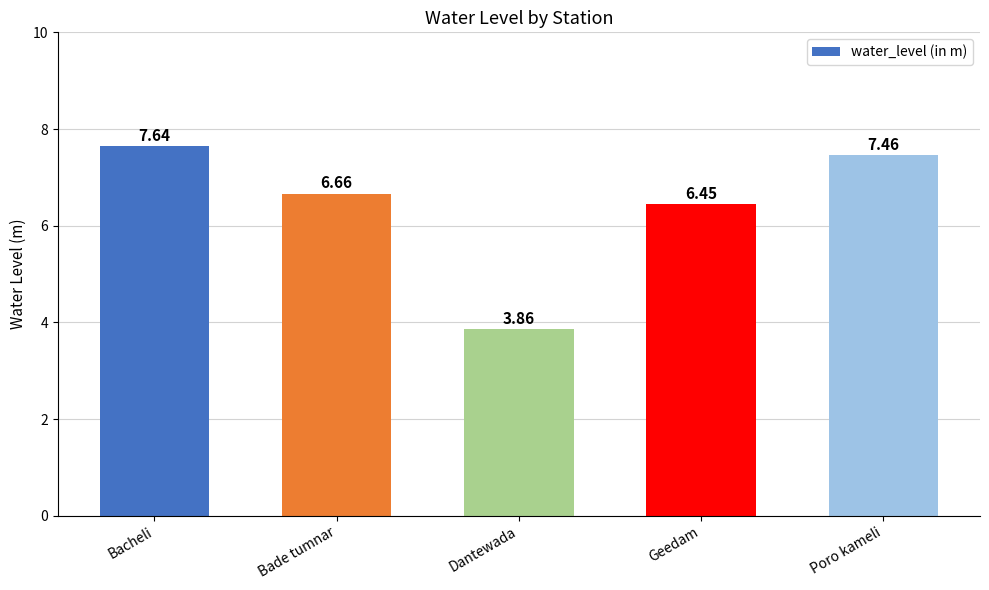

What is the difference between the maximum and minimum values?

3.8